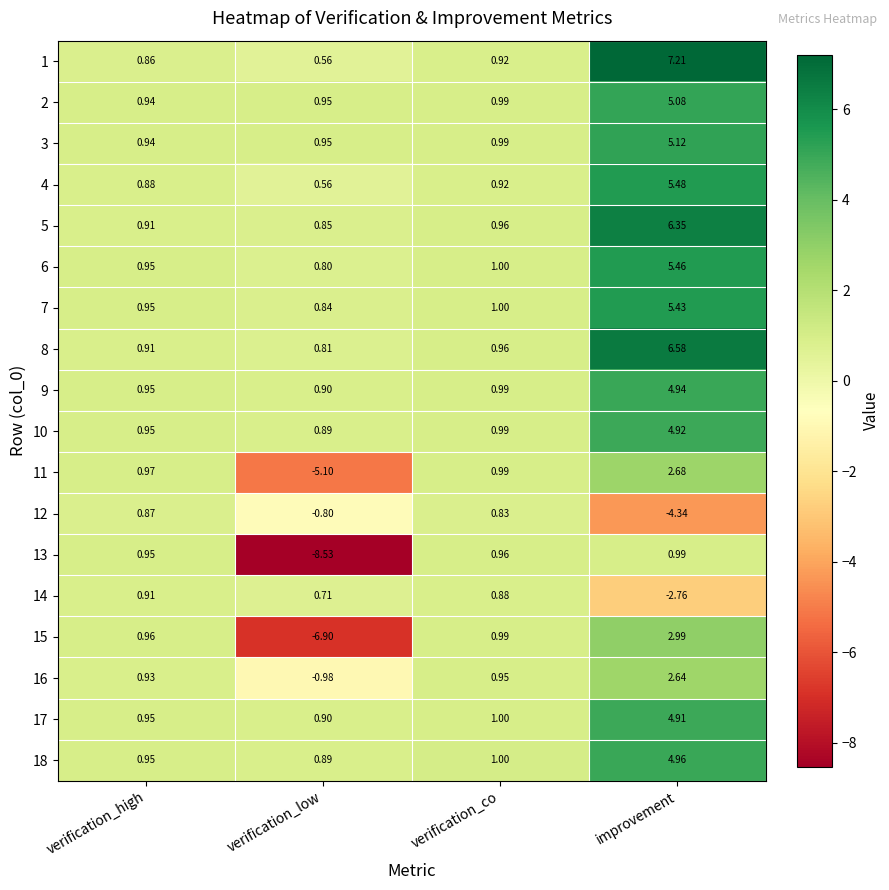

How many values in 13 are above zero?

3